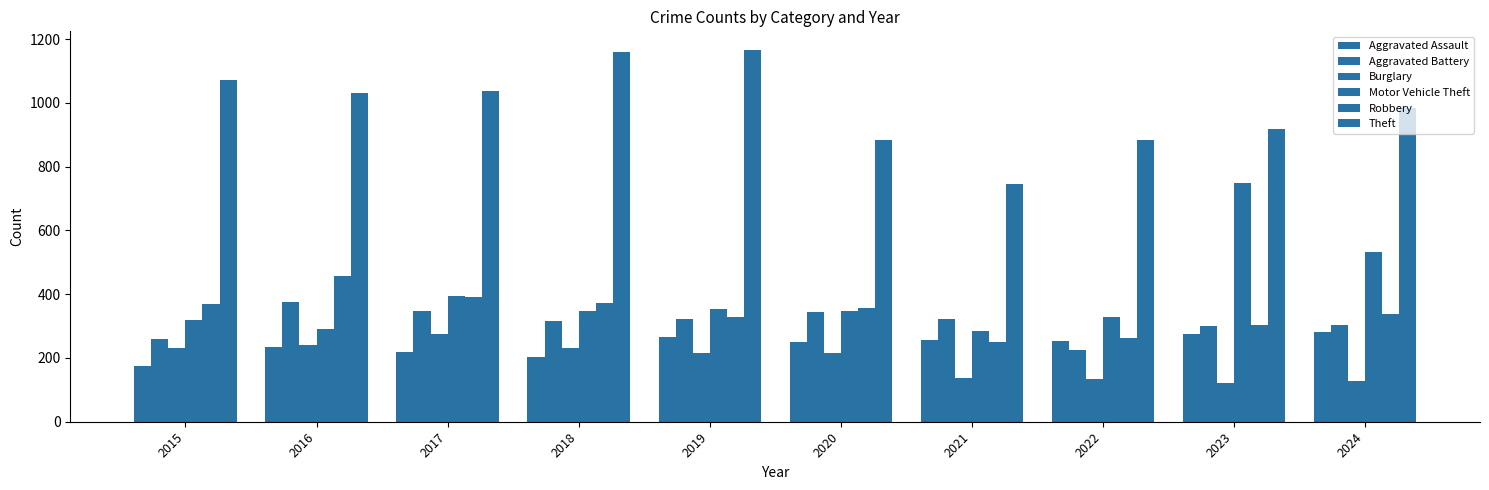

Are the bars grouped side by side (vs. stacked)?

Yes